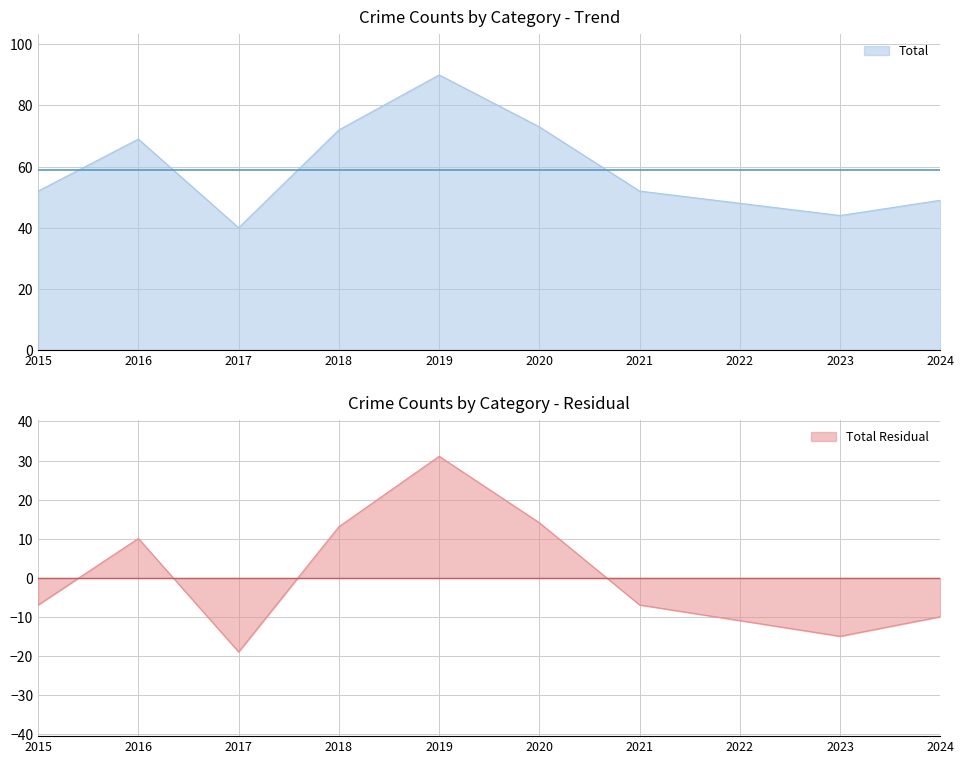

What is the value of the Total point at the 8th from the left?

48